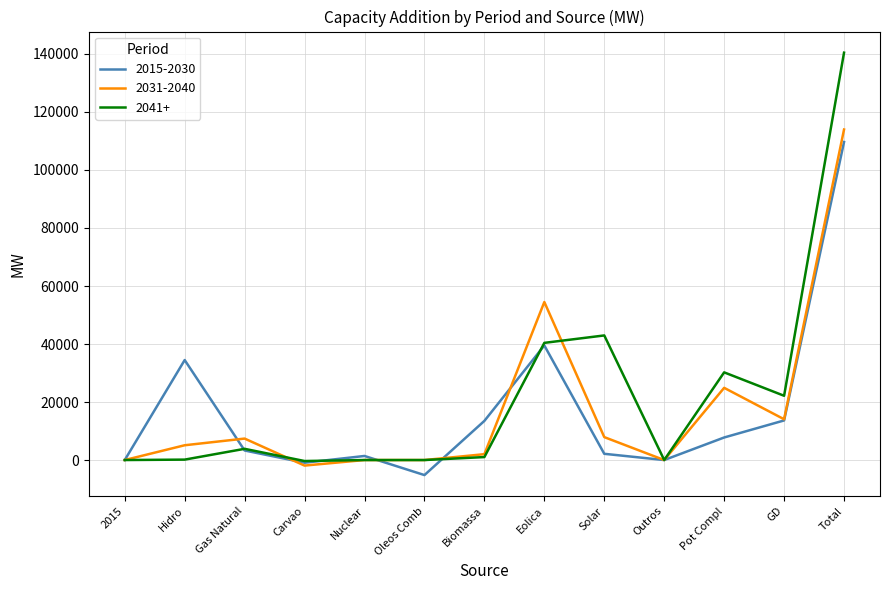

What is the difference between the highest and lowest values at Eolica?

14975